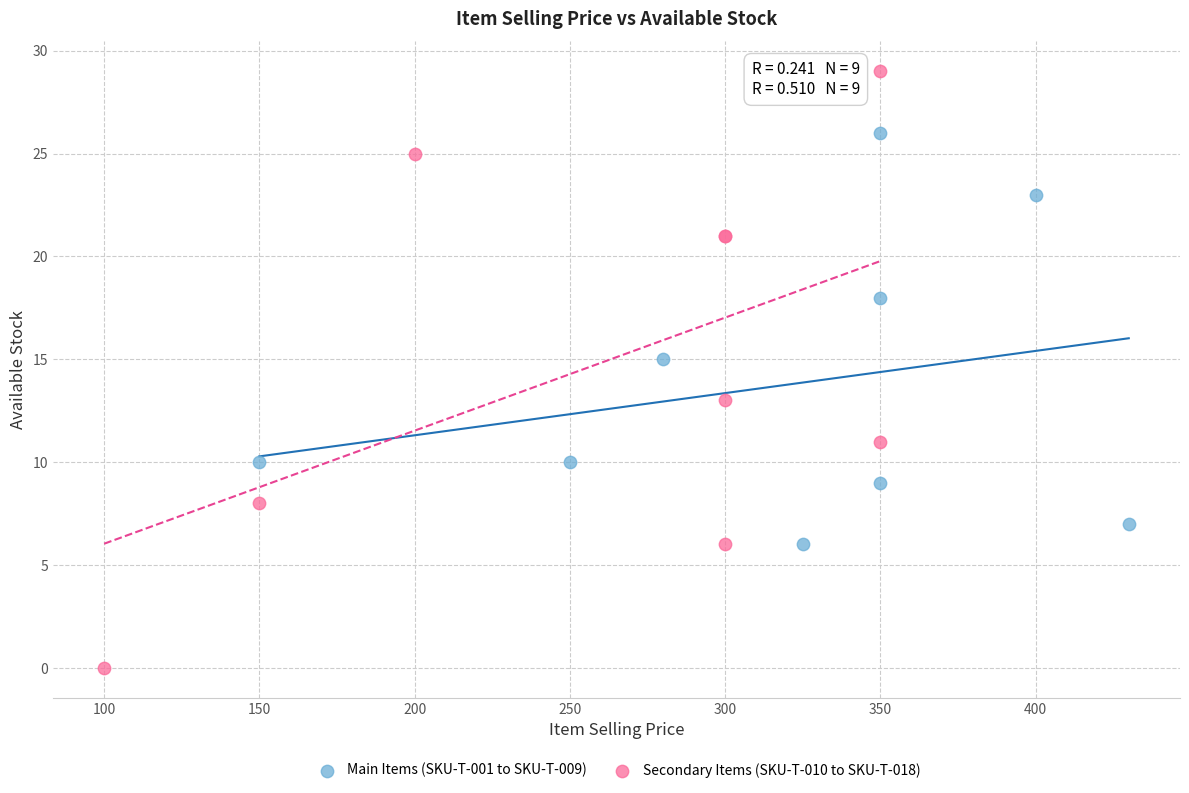

Which series contains the highest Y value?

Secondary Items (SKU-T-010 to SKU-T-018)